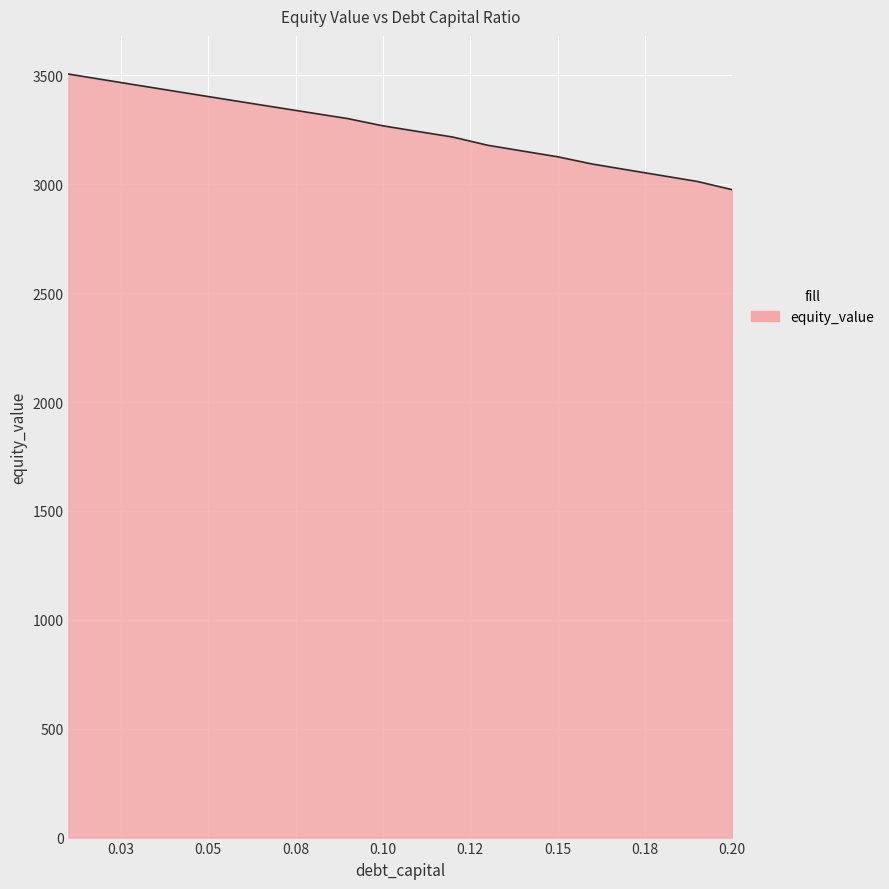

What is the difference between the second highest and second lowest values?

467.2